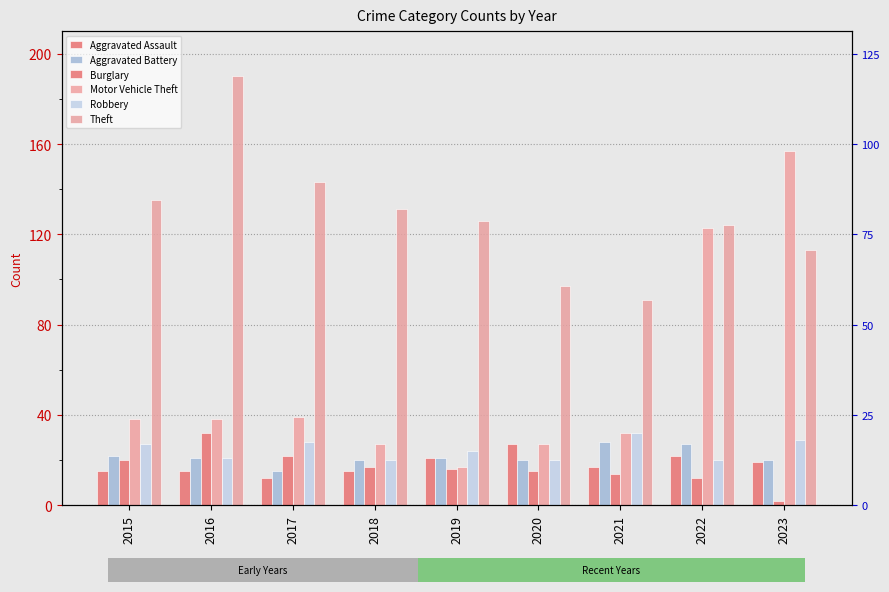

List the series in order of their peak value, lowest first.

Aggravated Assault, Aggravated Battery, Burglary, Robbery, Motor Vehicle Theft, Theft